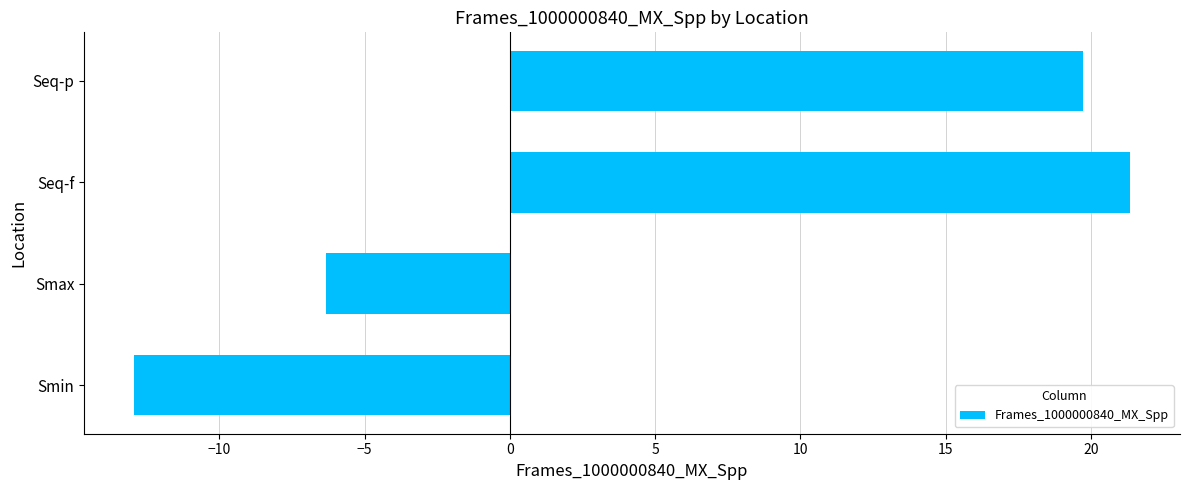

At which category does the chart reach its peak across all series?

Seq-f